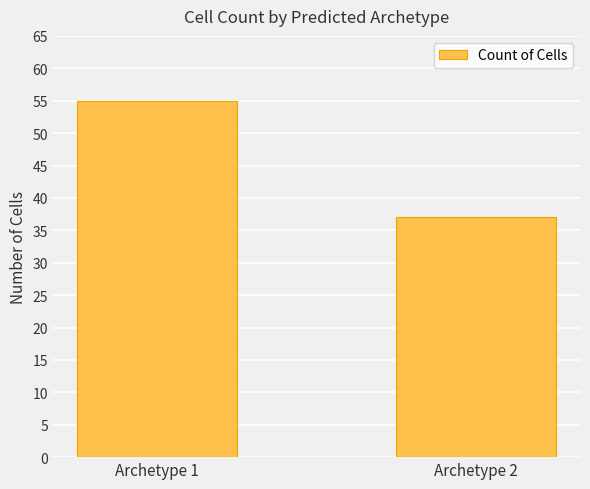

Is it true that the value at Archetype 1 is 16?

False